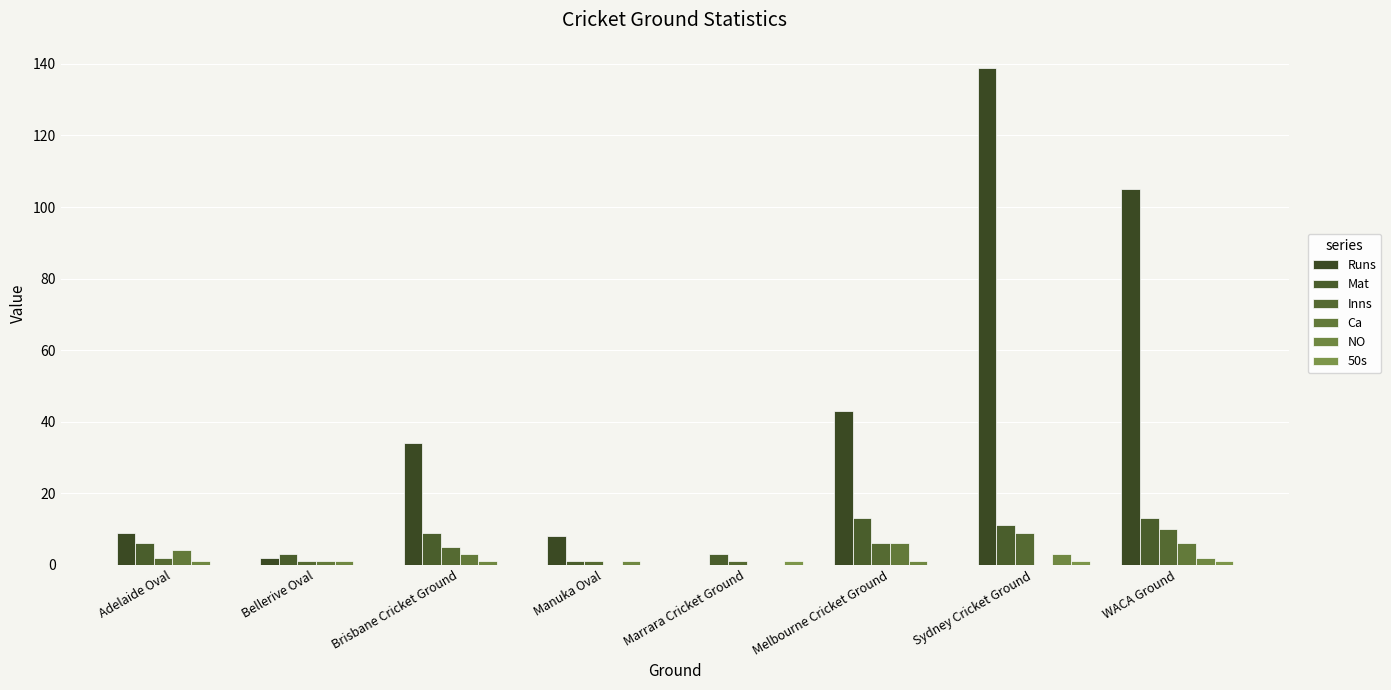

Which label corresponds to the smallest value in the chart?

Marrara Cricket Ground